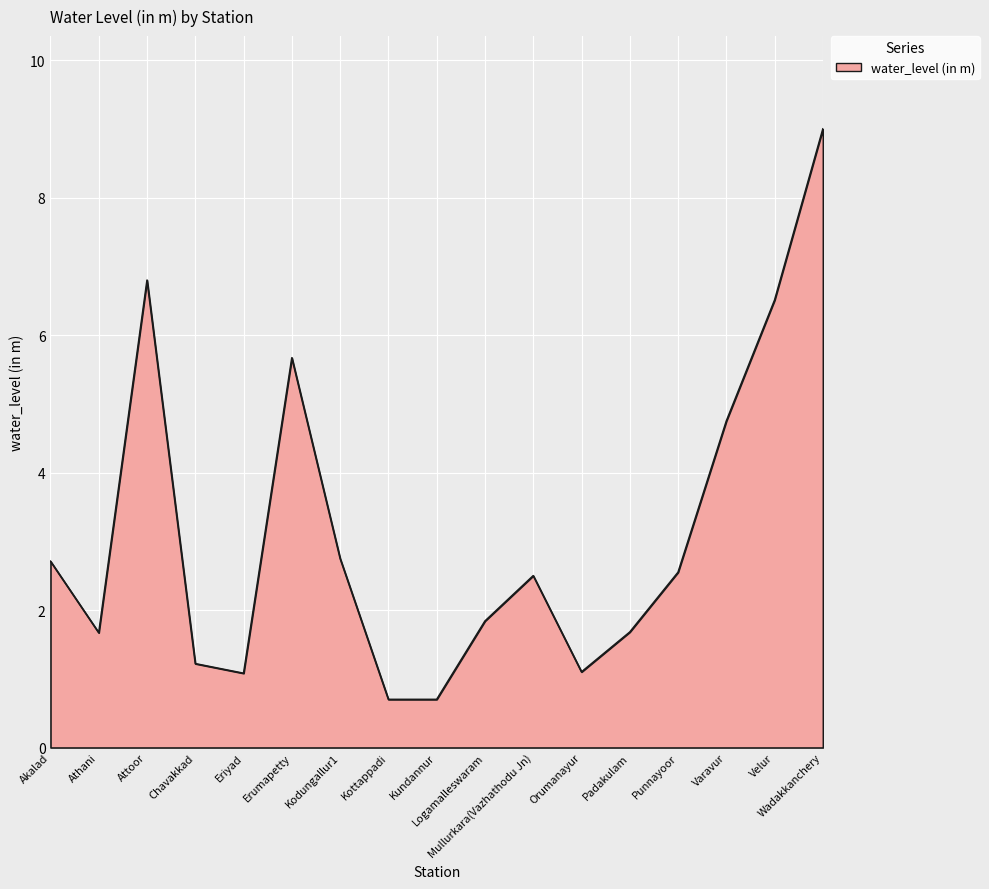

The chart shows a value of 9.0 at Wadakkanchery. True or false?

True